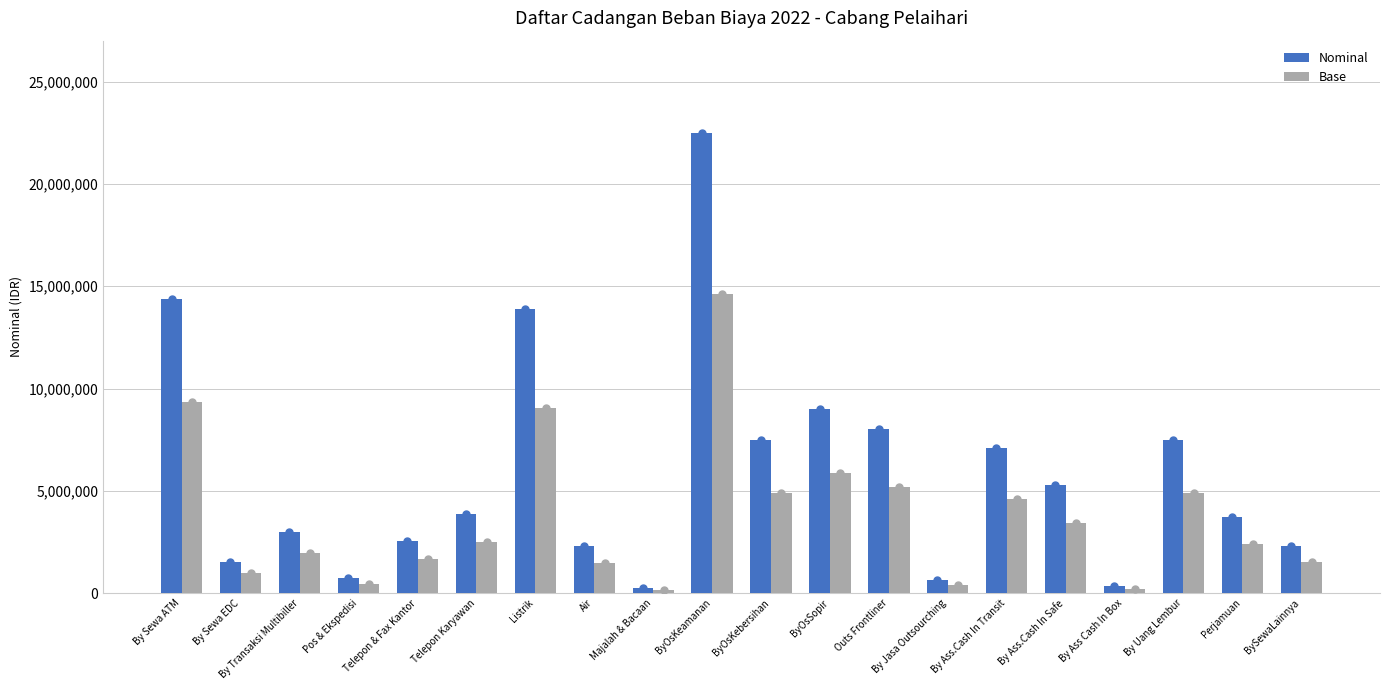

Does the chart contain stacked bars?

No